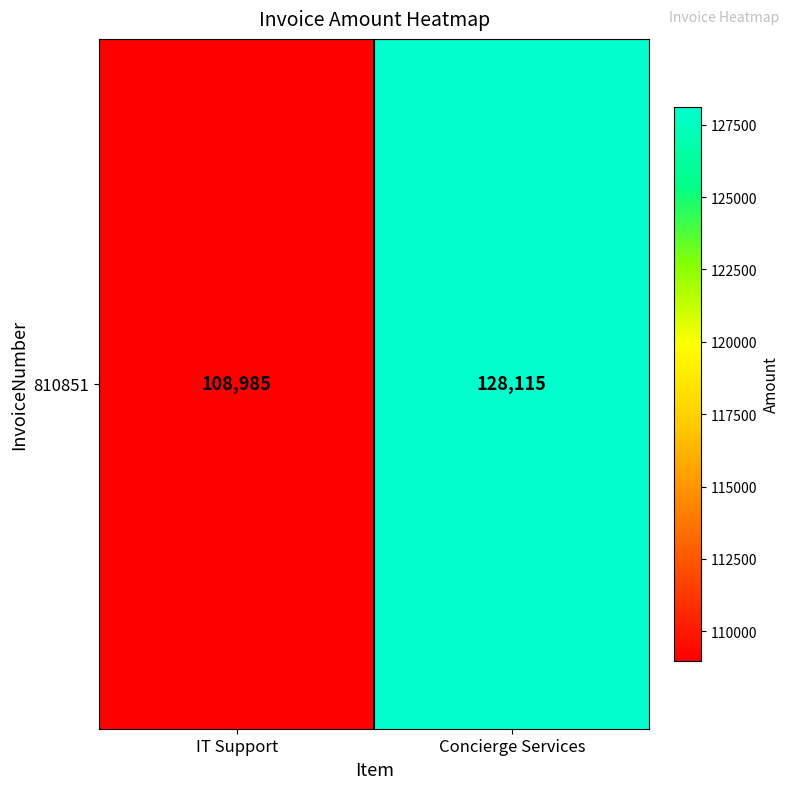

What is the ratio of the value at IT Support to the value at Concierge Services?

0.9